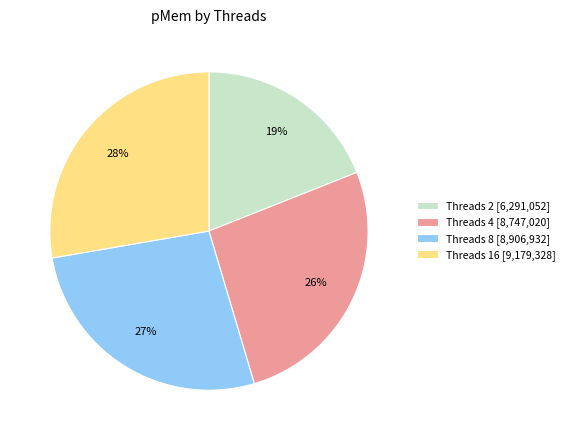

What is the largest slice in the pie chart?

Threads 16 [9,179,328]